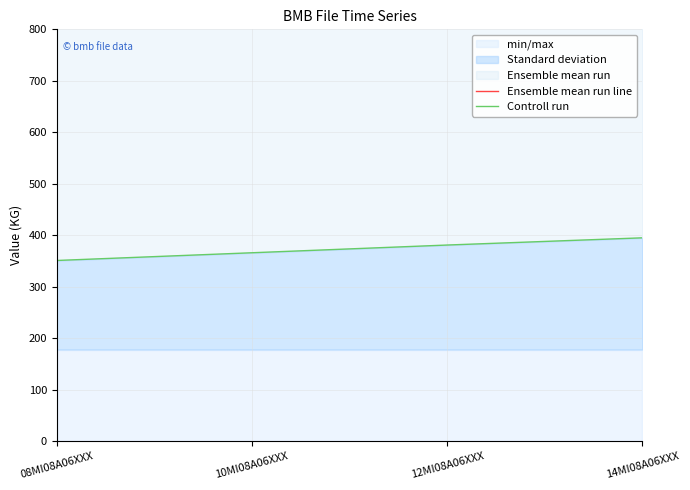

True or false: Standard deviation has more than 1 interior local peaks.

False